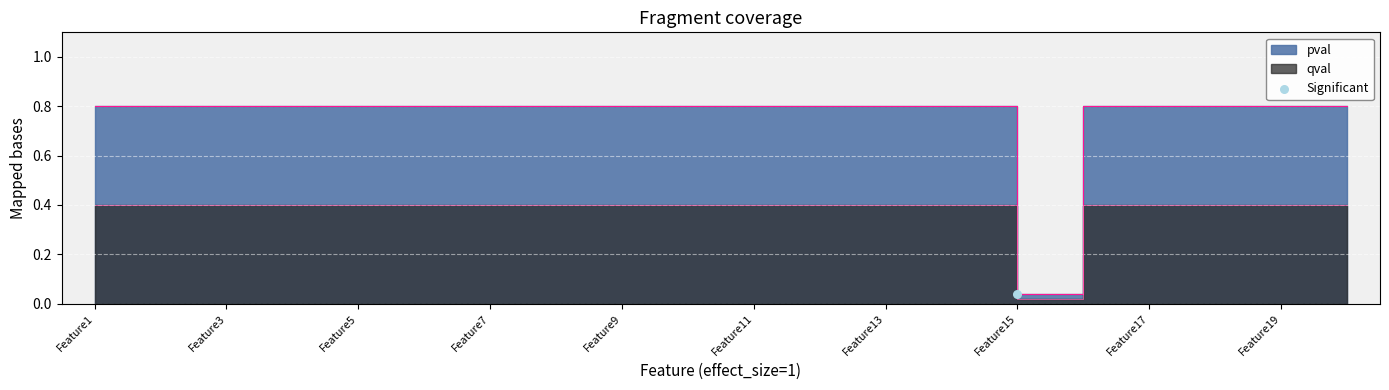

At how many categories does at least one series exceed 0?

20